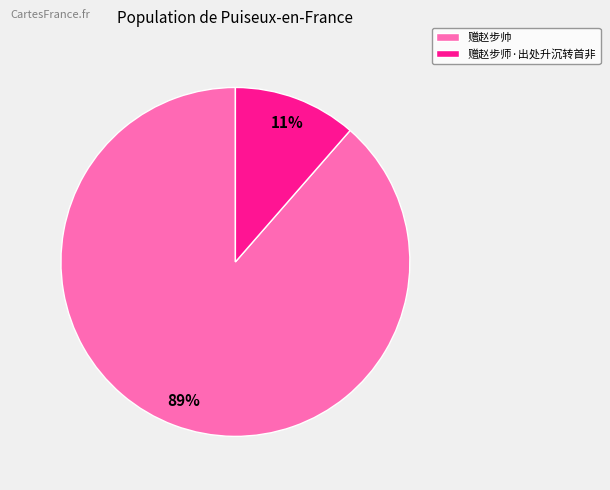

Rank the categories by value from highest to lowest.

赠赵步帅, 赠赵步师·出处升沉转首非